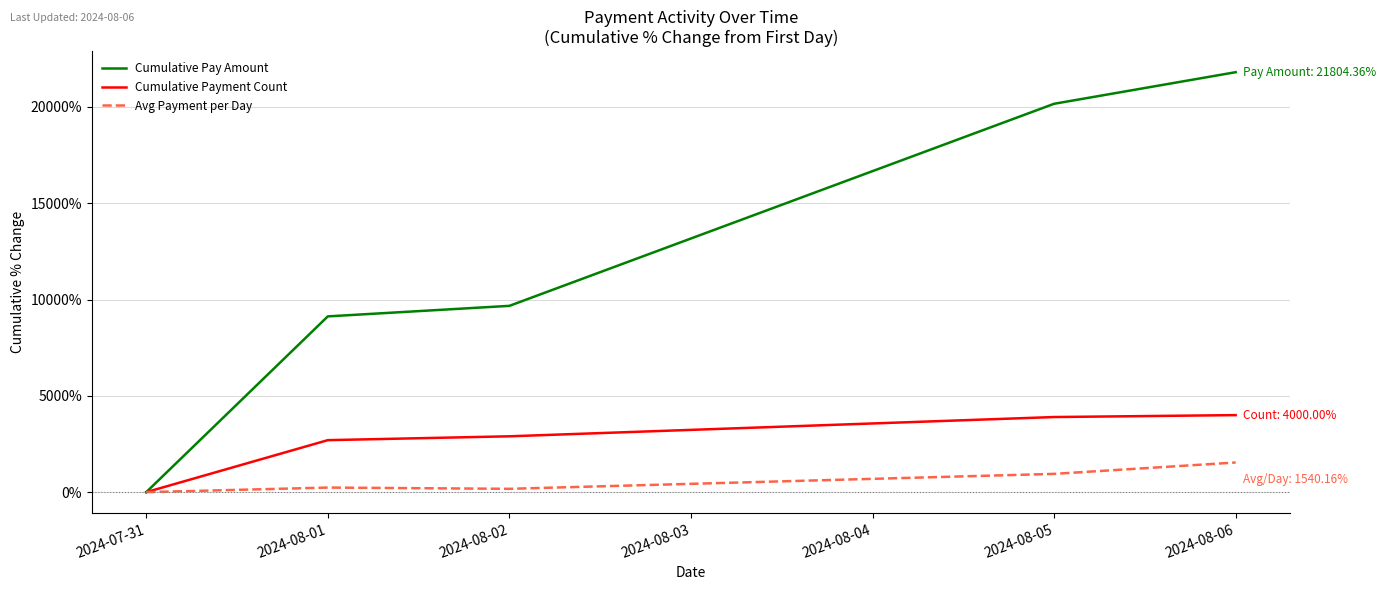

What is the greatest value displayed?

21804.4